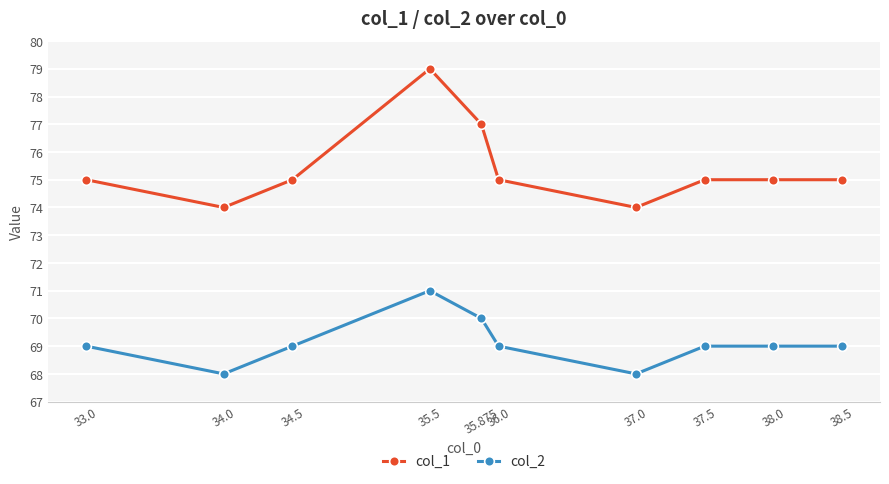

True or false: col_1 and col_2 cross at least once.

False